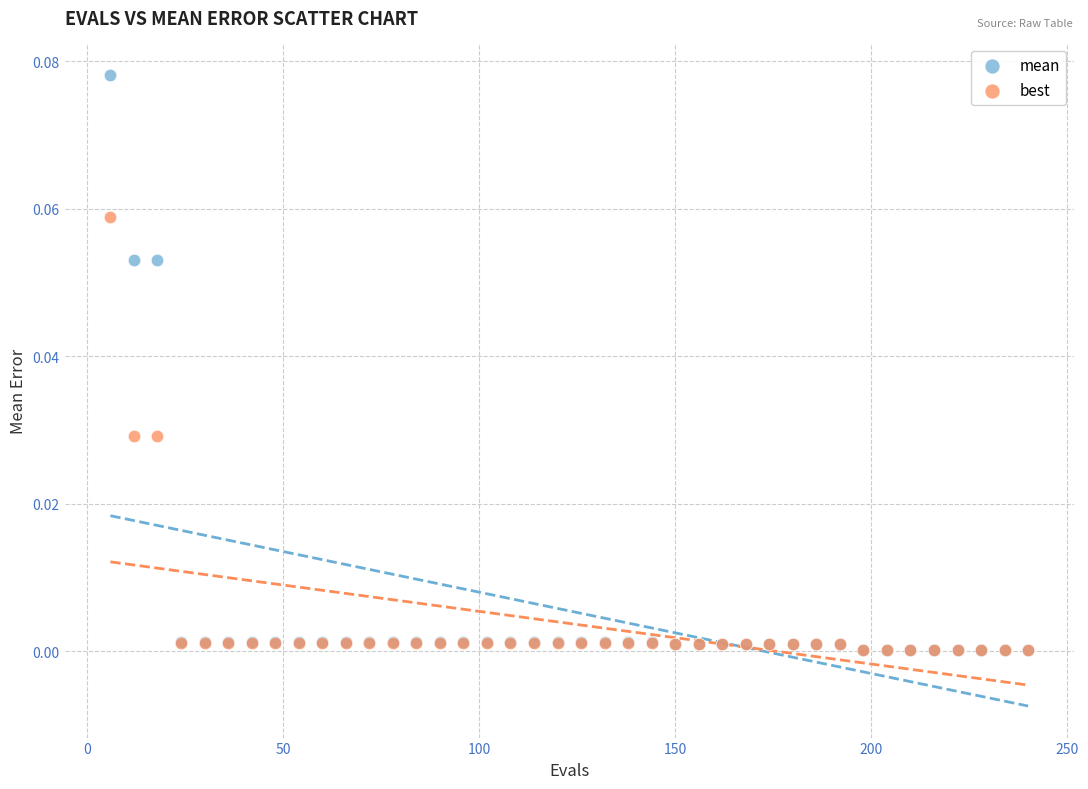

What are all the series names shown in the legend?

mean, best